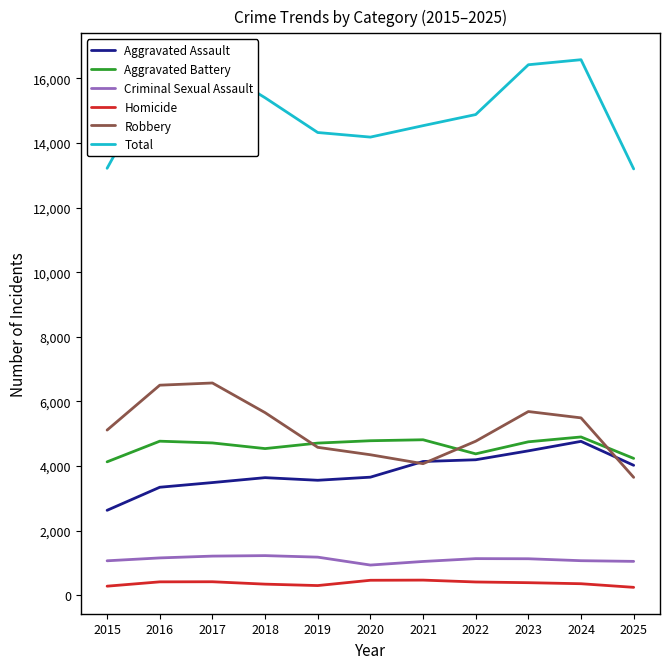

True or false: Aggravated Battery has a value of 4900 at 2024.

True